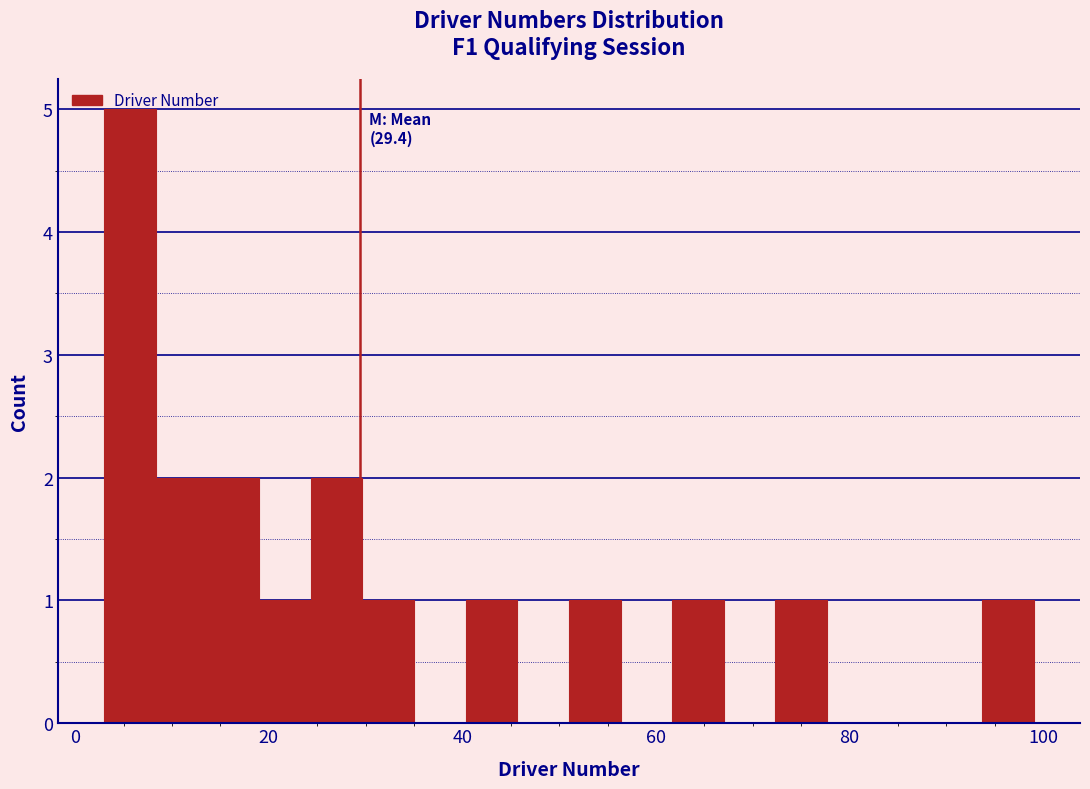

Around what value on the x-axis is the tallest bar? Give the approximate position of its centre, as read against the axis.

6